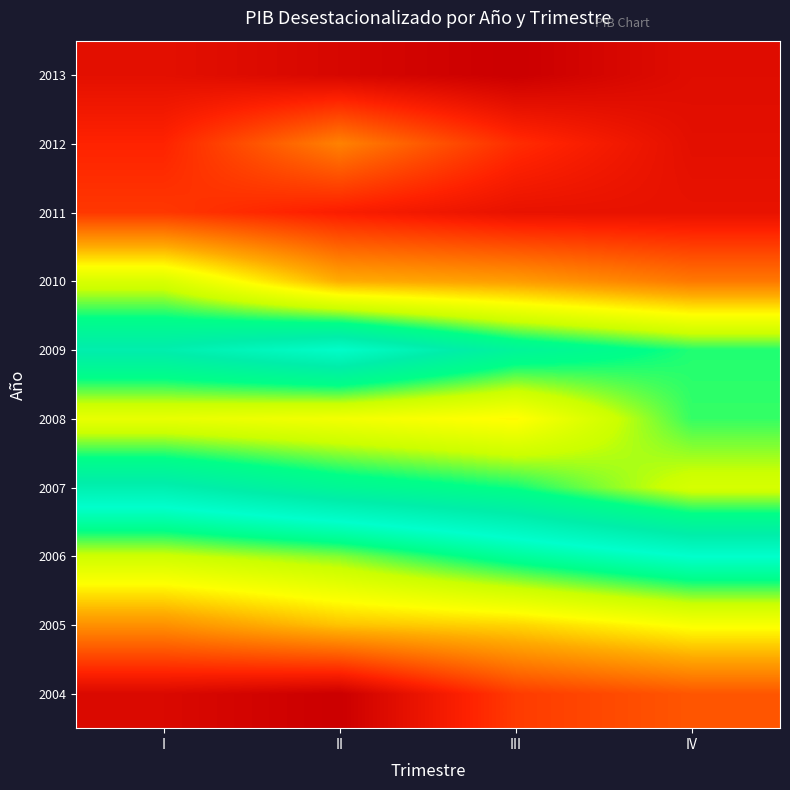

Which label corresponds to the largest value in the chart?

III